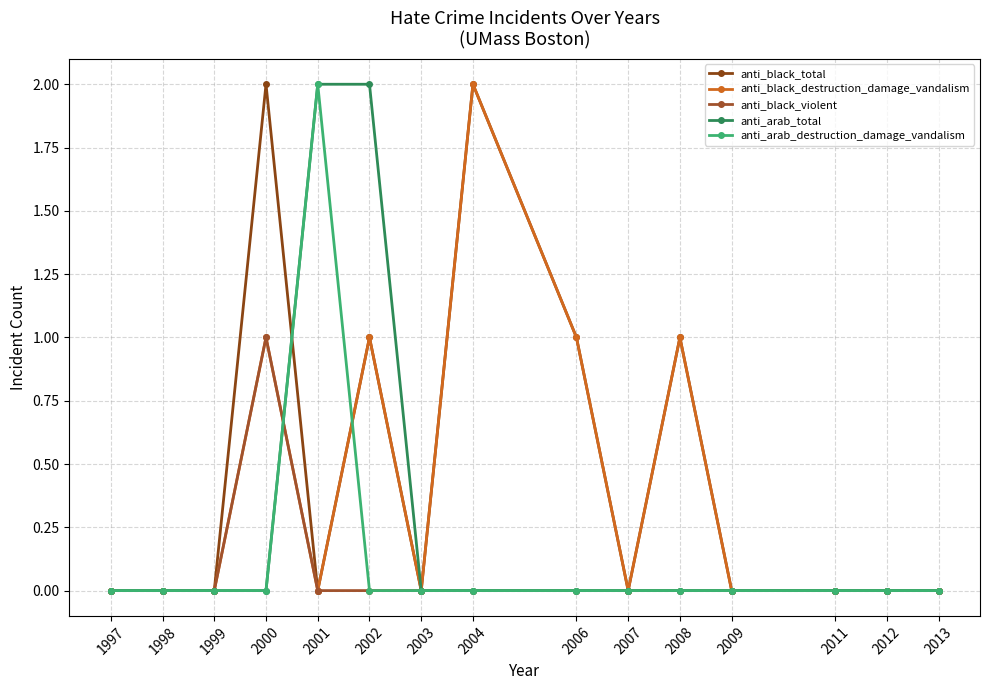

Reading left to right, list all the values displayed in this chart.

anti_black_total: 0	0	0	2	0	1	0	2	1	0	1	0	0	0	0
anti_black_destruction_damage_vandalism: 0	0	0	1	0	1	0	2	1	0	1	0	0	0	0
anti_black_violent: 0	0	0	1	0	0	0	0	0	0	0	0	0	0	0
anti_arab_total: 0	0	0	0	2	2	0	0	0	0	0	0	0	0	0
anti_arab_destruction_damage_vandalism: 0	0	0	0	2	0	0	0	0	0	0	0	0	0	0